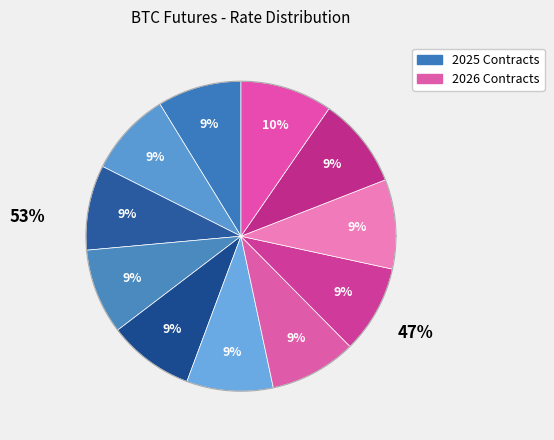

What percentage do BTCU25 and BTCZ25 together represent?

18.0%